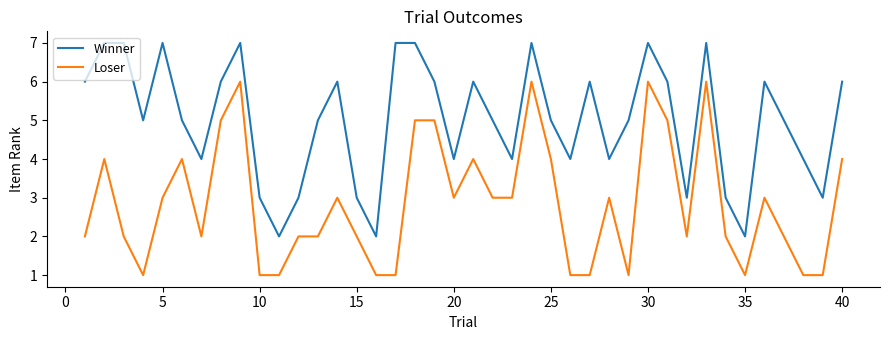

Count the Loser values in the range 1 to 4.

32